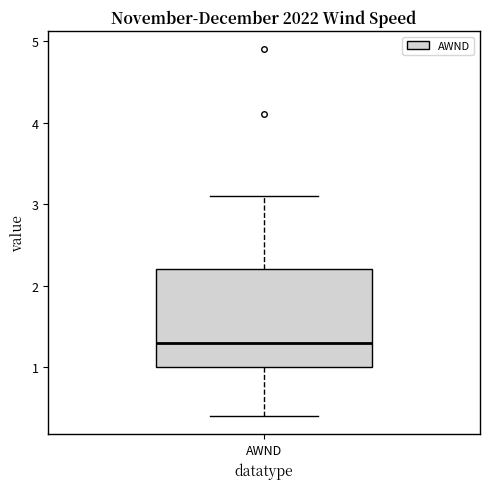

Read this box plot against the y-axis: the position of the median line, the range covered by the box, and the ends of both whiskers. The values are not printed on the chart, so give them approximately, as read against the axis.

median 1.3, box 1.0 to 2.2, whiskers 0.4 to 3.1